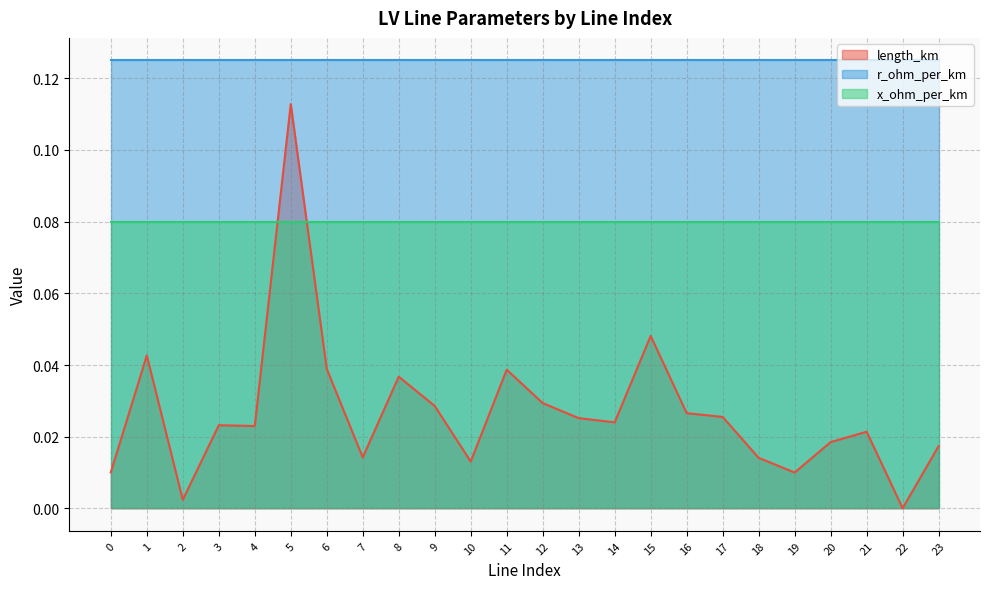

Reading left to right, list all the values displayed in this chart.

length_km: 0=0.0	1=0.0	2=0.0	3=0.0	4=0.0	5=0.1	6=0.0	7=0.0	8=0.0	9=0.0	10=0.0	11=0.0	12=0.0	13=0.0	14=0.0	15=0.0	16=0.0	17=0.0	18=0.0	19=0.0	20=0.0	21=0.0	22=0.0	23=0.0
r_ohm_per_km: 0=0.1	1=0.1	2=0.1	3=0.1	4=0.1	5=0.1	6=0.1	7=0.1	8=0.1	9=0.1	10=0.1	11=0.1	12=0.1	13=0.1	14=0.1	15=0.1	16=0.1	17=0.1	18=0.1	19=0.1	20=0.1	21=0.1	22=0.1	23=0.1
x_ohm_per_km: 0=0.1	1=0.1	2=0.1	3=0.1	4=0.1	5=0.1	6=0.1	7=0.1	8=0.1	9=0.1	10=0.1	11=0.1	12=0.1	13=0.1	14=0.1	15=0.1	16=0.1	17=0.1	18=0.1	19=0.1	20=0.1	21=0.1	22=0.1	23=0.1